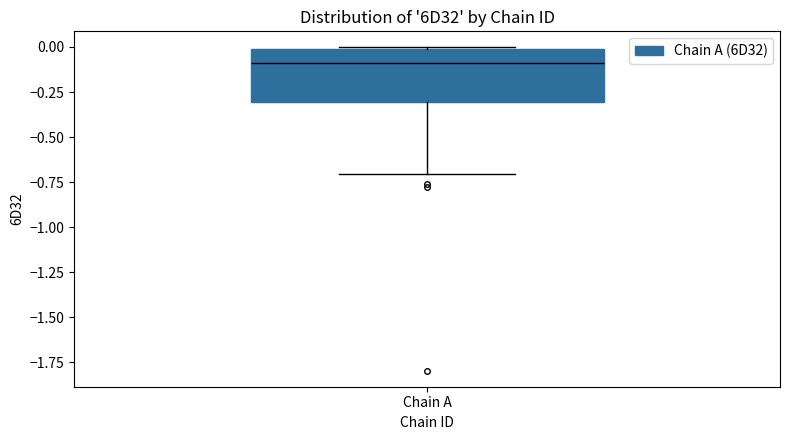

Transcribe this box plot: give where the median line is, the range the box spans, and where the two whiskers end, as read against the y-axis. The values are not printed on the chart, so give them approximately, as read against the axis.

median -0.1, box -0.3 to 0.0, whiskers -0.7 to 0.0